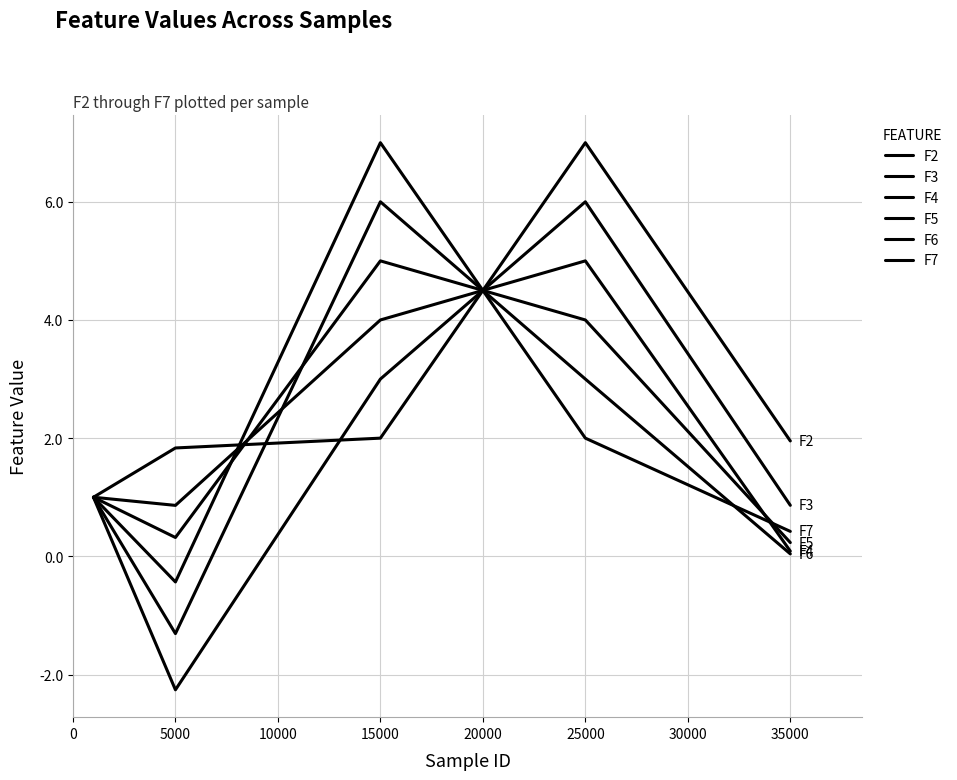

At how many categories does at least one series exceed 5?

2